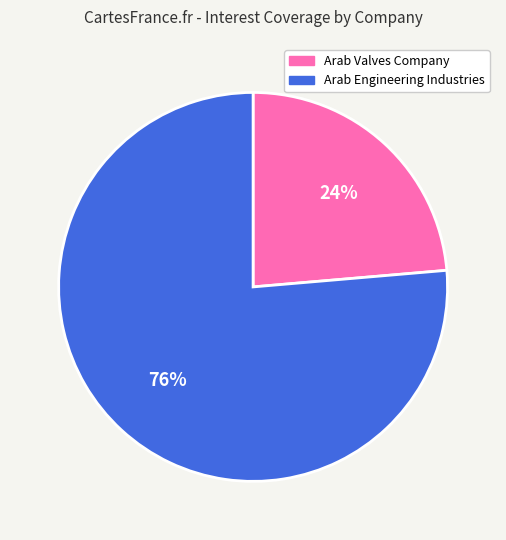

Does any single category account for the majority?

Yes